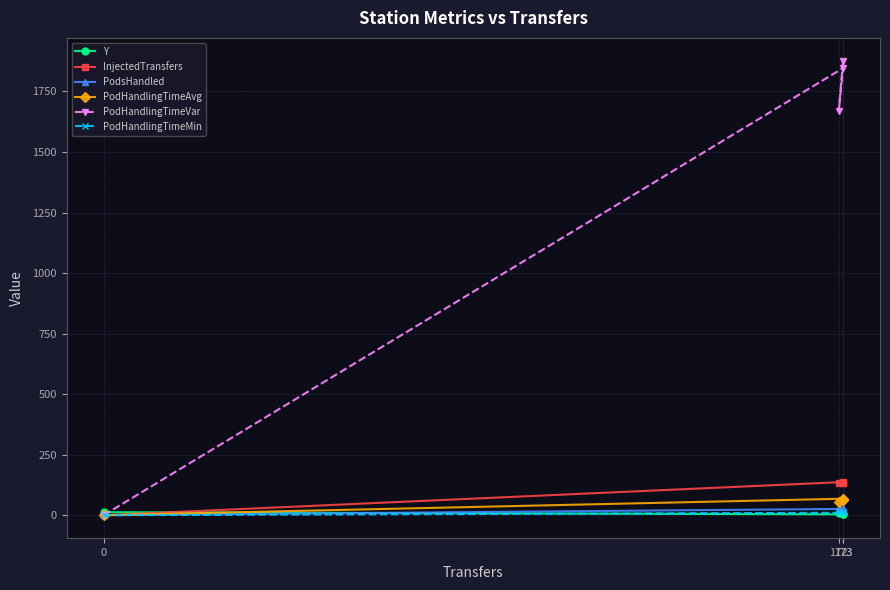

List the series in order of their peak value, highest first.

PodHandlingTimeVar, InjectedTransfers, PodHandlingTimeAvg, PodsHandled, Y, PodHandlingTimeMin